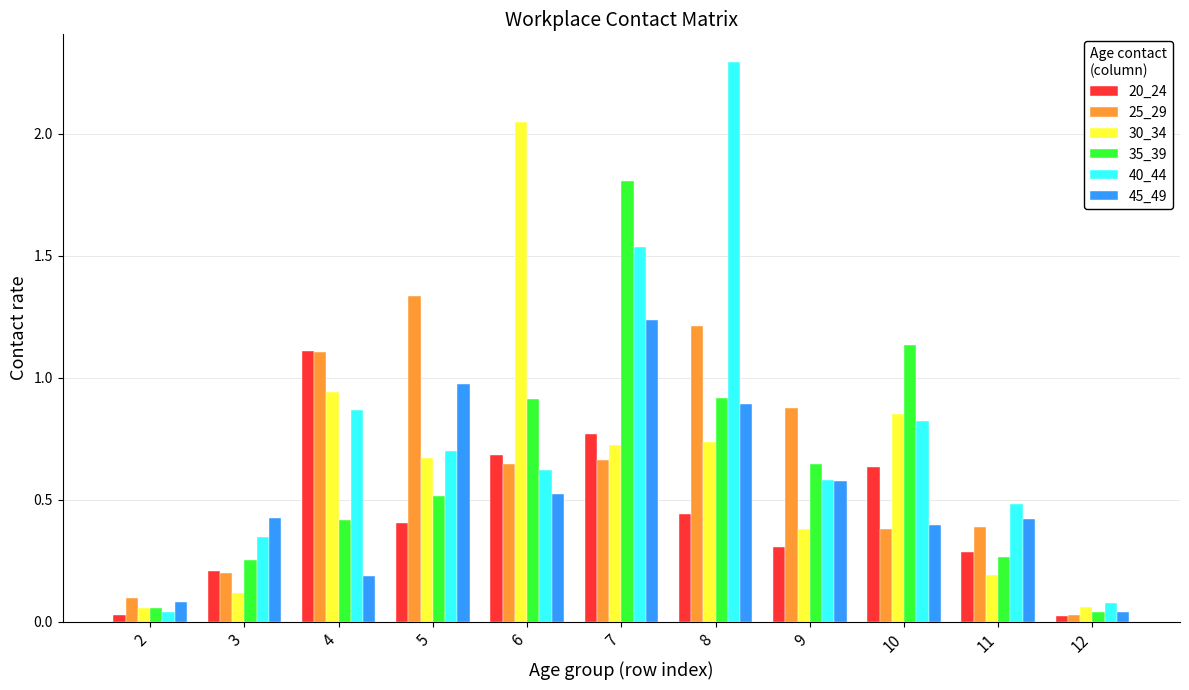

Rank the series by their maximum value, from highest to lowest.

40_44, 30_34, 35_39, 25_29, 45_49, 20_24